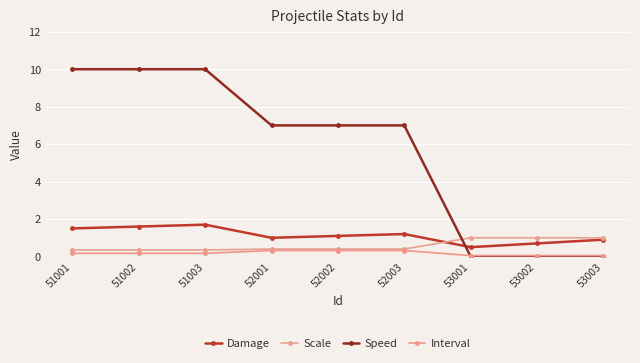

Reading right to left, transcribe all the data shown in this chart.

Damage: 0.9	0.7	0.5	1.2	1.1	1.0	1.7	1.6	1.5
Scale: 1.0	1.0	1.0	0.4	0.4	0.4	0.3	0.3	0.3
Speed: 0.0	0.0	0.0	7.0	7.0	7.0	10.0	10.0	10.0
Interval: 0.1	0.1	0.1	0.3	0.3	0.3	0.2	0.2	0.2